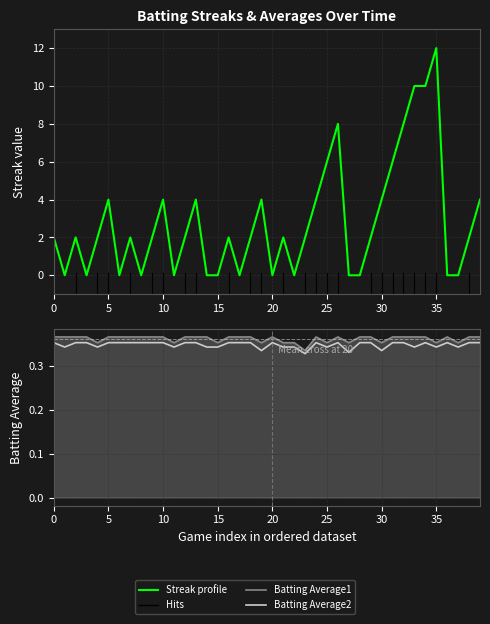

What is the sum of all Batting Average2 values?

13.9